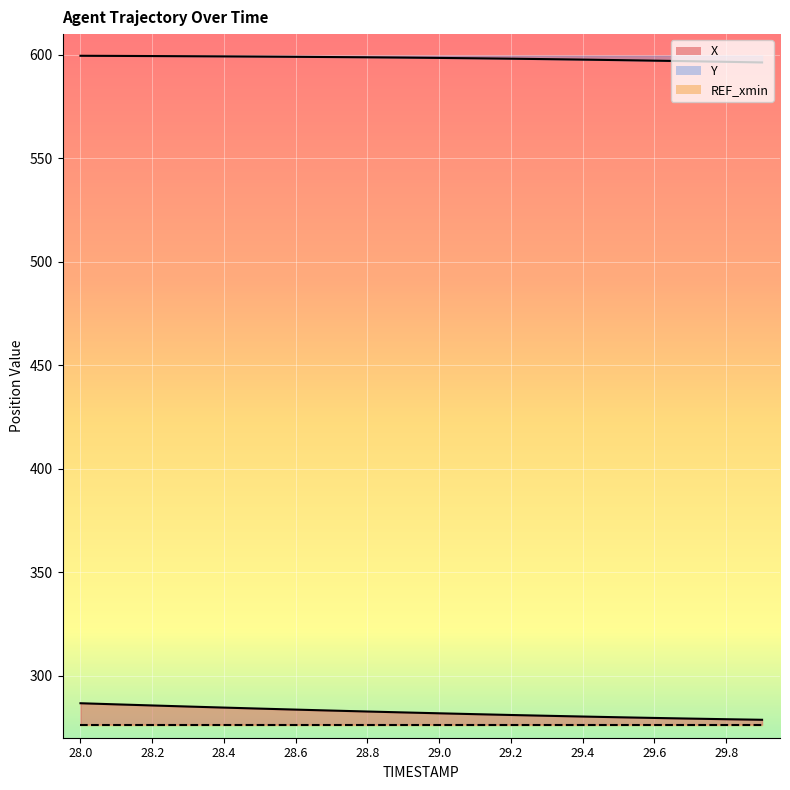

What is the difference between the maximum and minimum values in the X series?

8.0